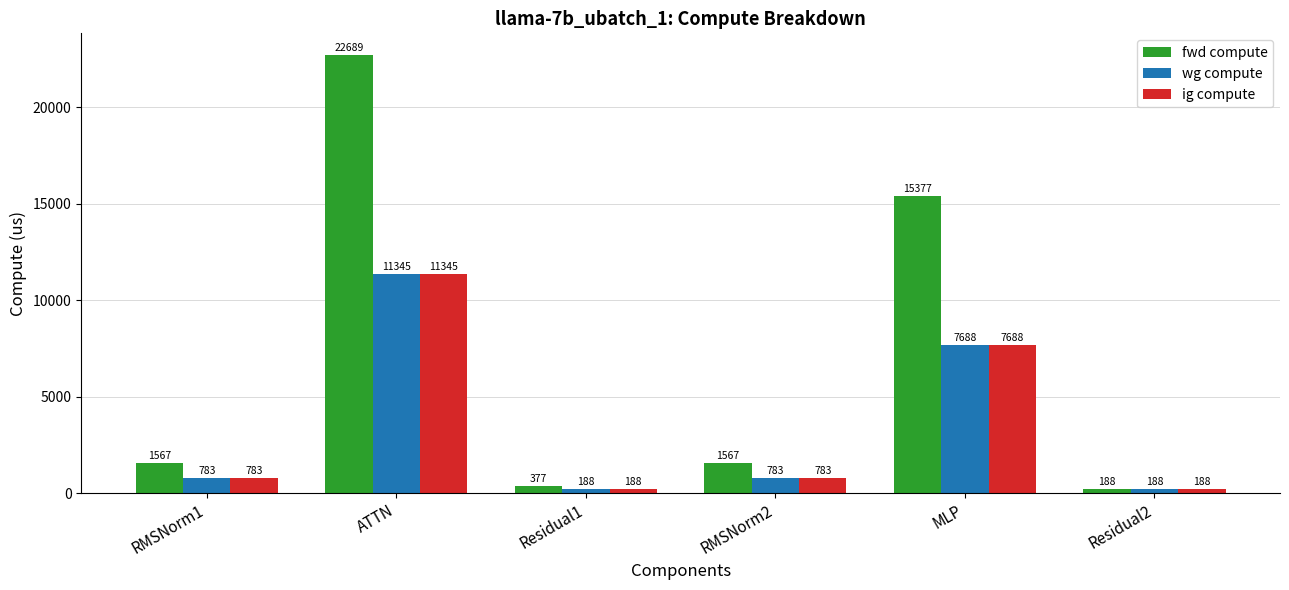

The value of fwd compute at RMSNorm1 is 2695.3. True or false?

False